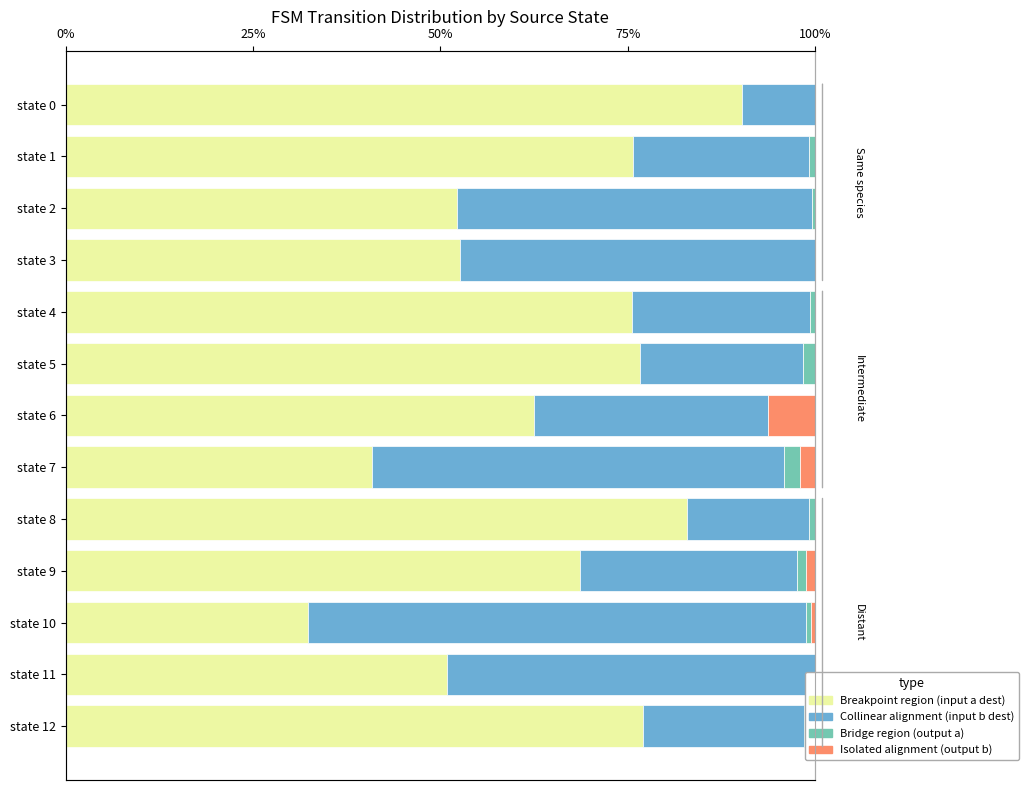

What are all the series names shown in the legend?

Breakpoint region (input a dest), Collinear alignment (input b dest), Bridge region (output a), Isolated alignment (output b)